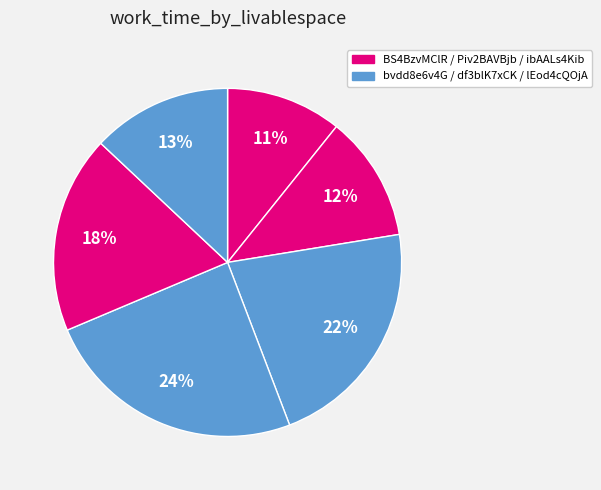

How many segments does this pie chart have?

6